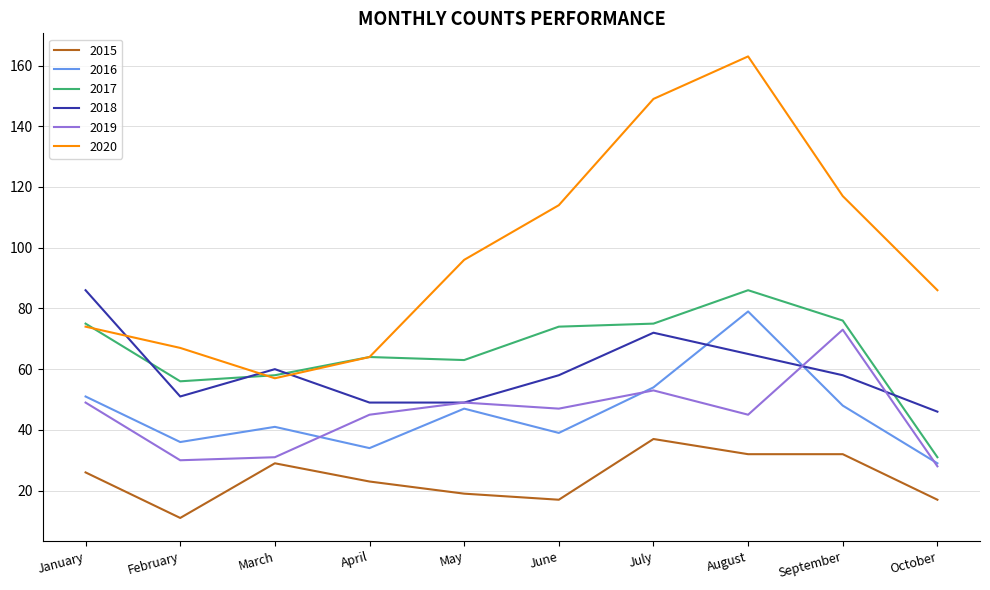

Is the value of 2015 at June greater than the value of 2017 at January?

No